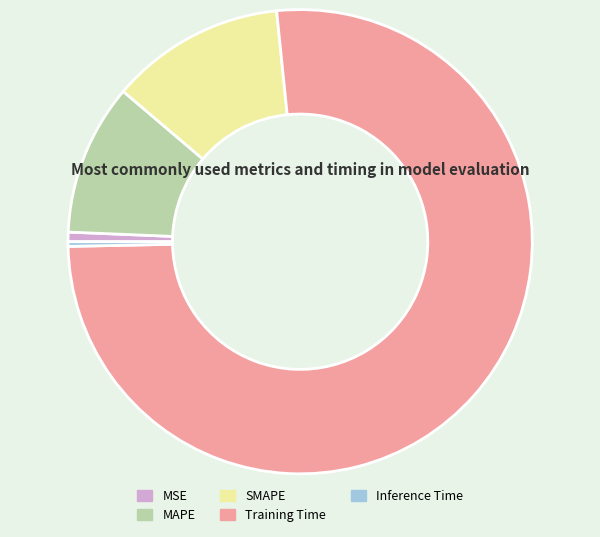

Which category accounts for the majority?

Training Time